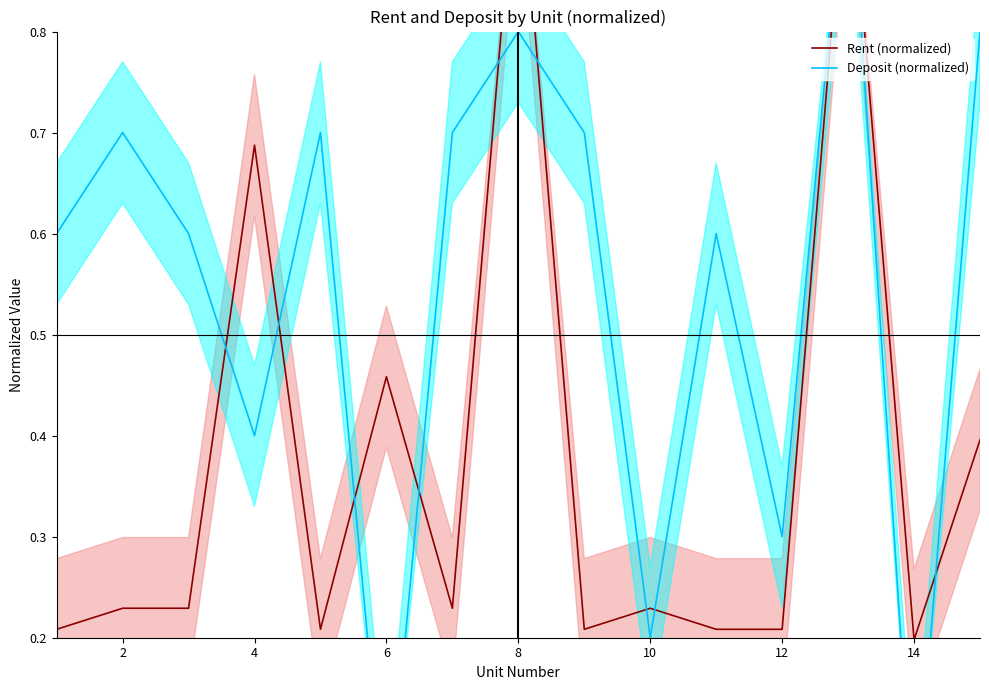

What is the difference between the maximum and second lowest values in the Deposit (normalized) series?

1.0